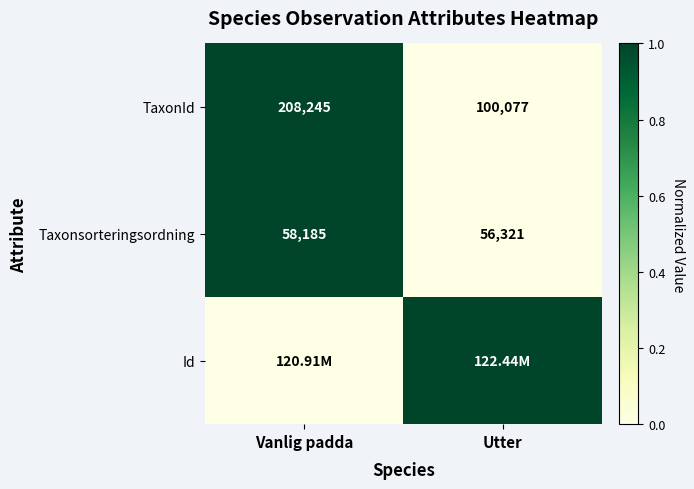

What is the sum of the TaxonId values at Vanlig padda and Utter?

308322